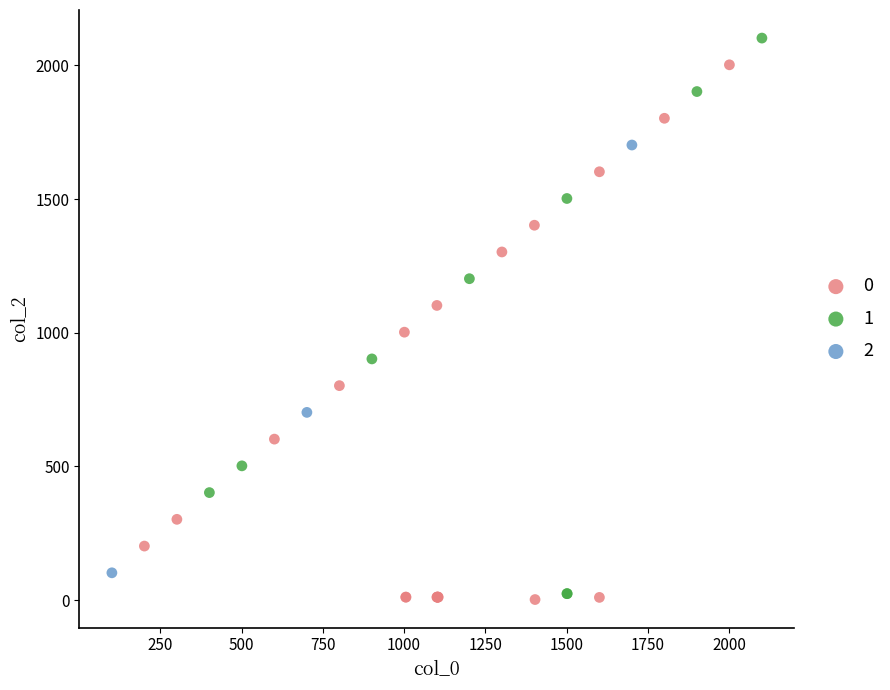

What are all the series names shown in the legend?

0, 1, 2